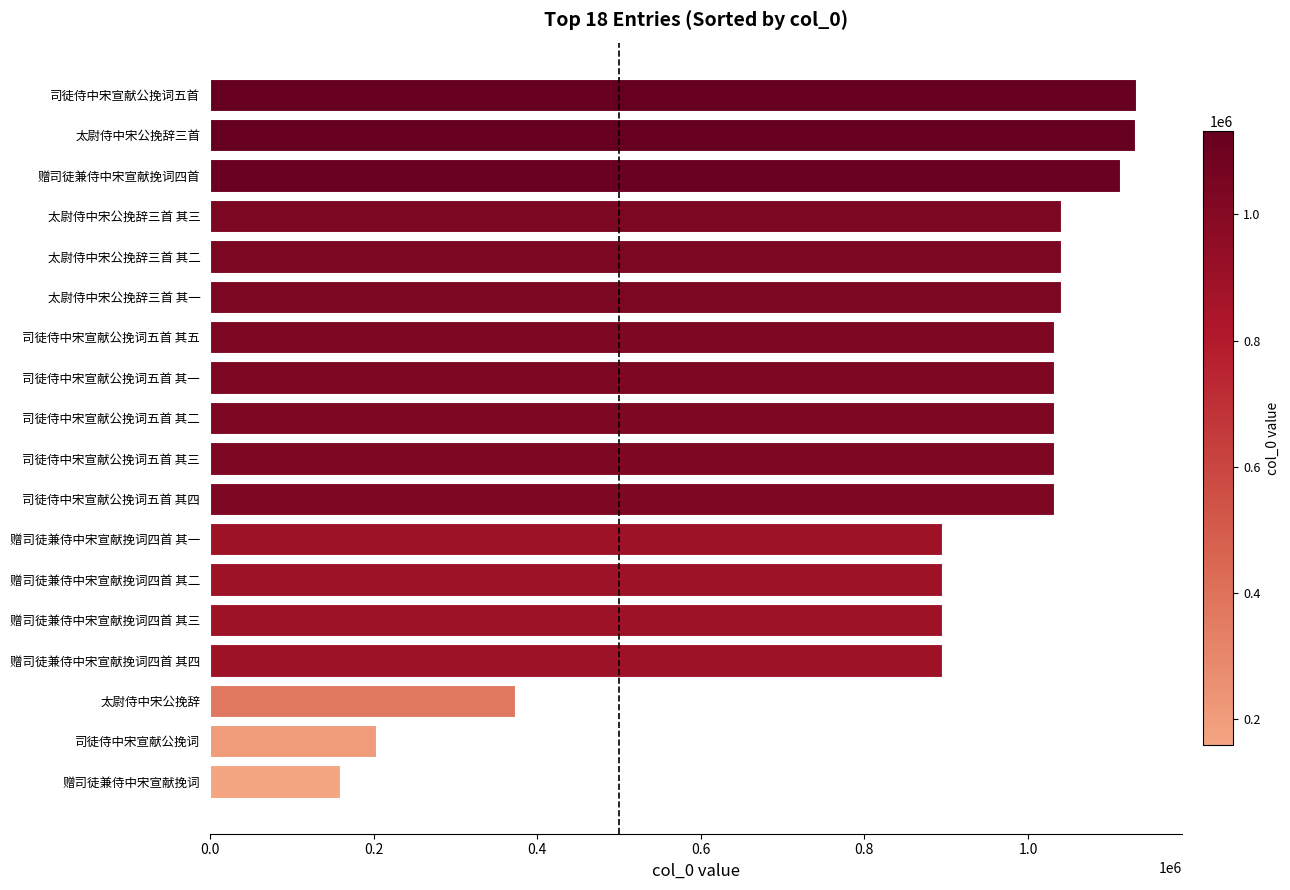

What is the sum of all values?

15962994